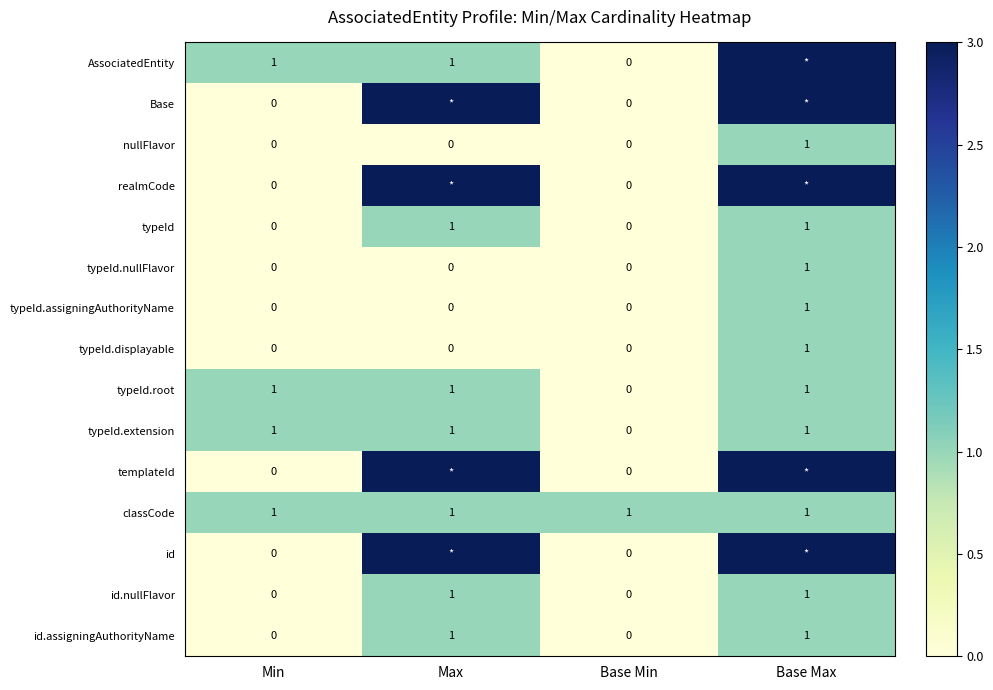

What is the maximum value shown in the chart?

3